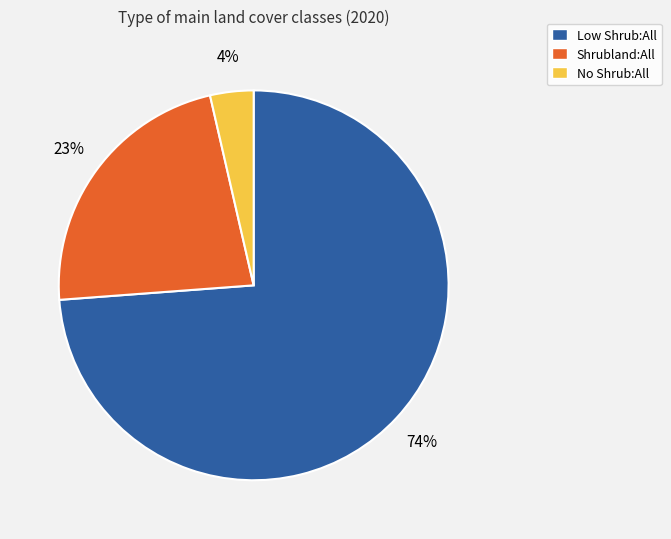

What is the largest slice in the pie chart?

Low Shrub:All